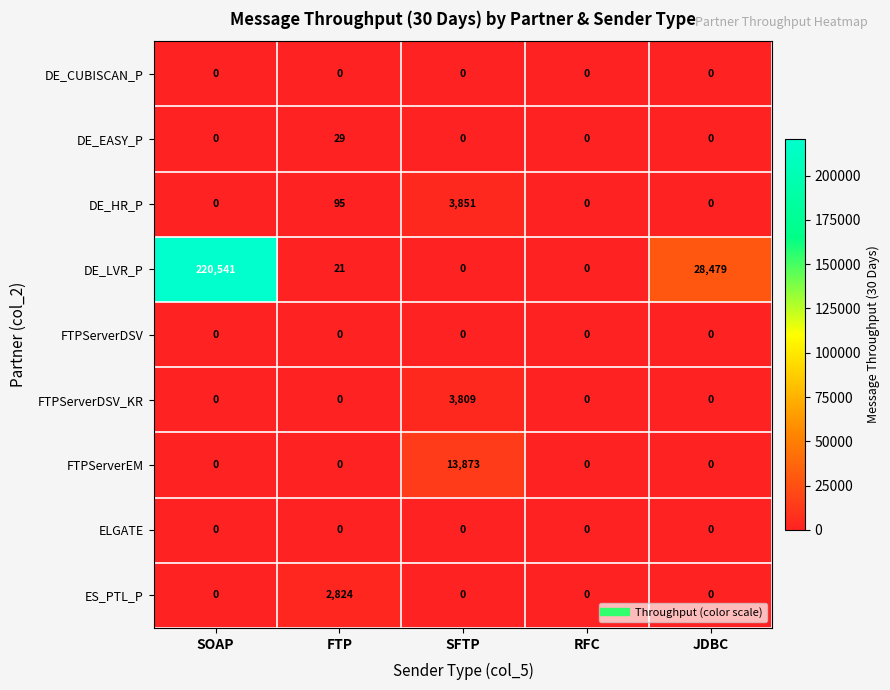

Which series has the largest range (max minus min)?

DE_LVR_P